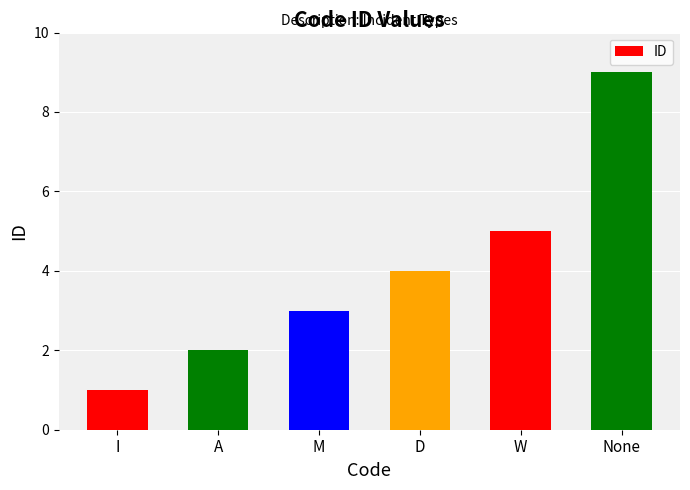

The chart shows a value of 1 at I. True or false?

True